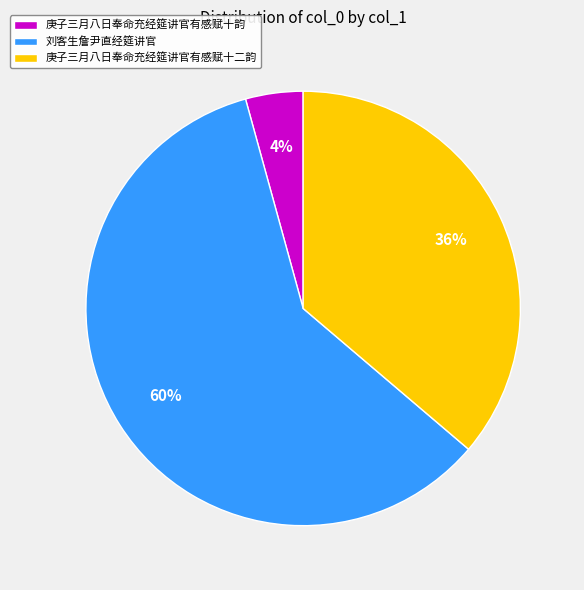

To the nearest percent, what is the average slice percentage?

33%